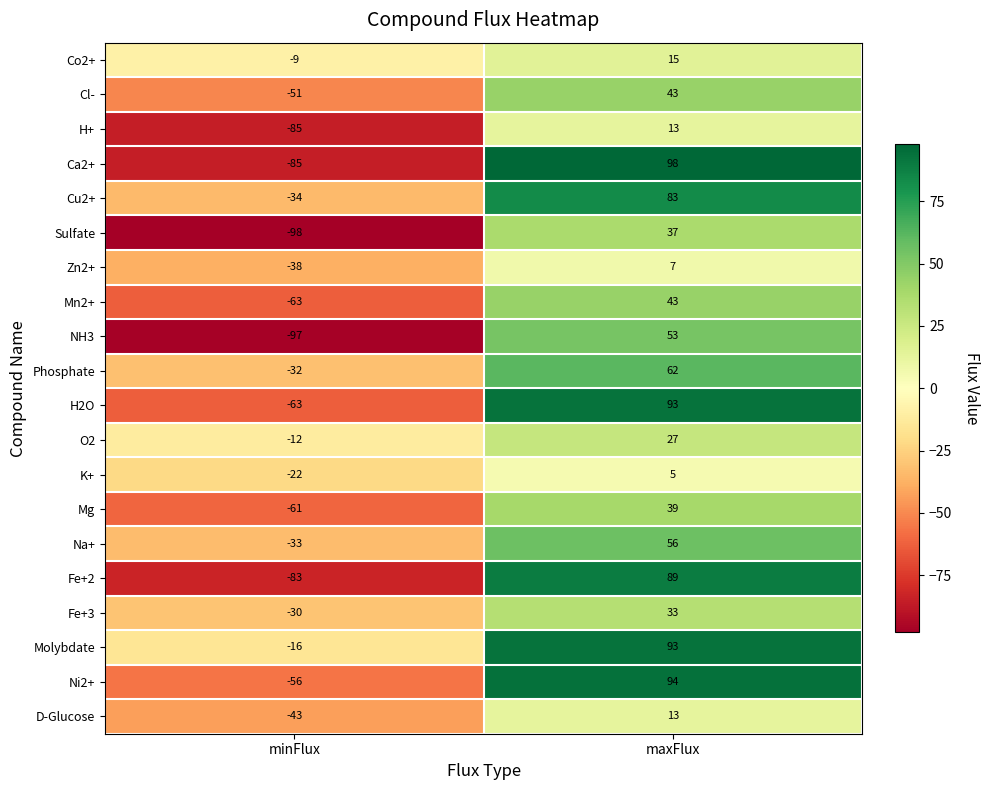

At which category is the sum across all series the highest?

maxFlux